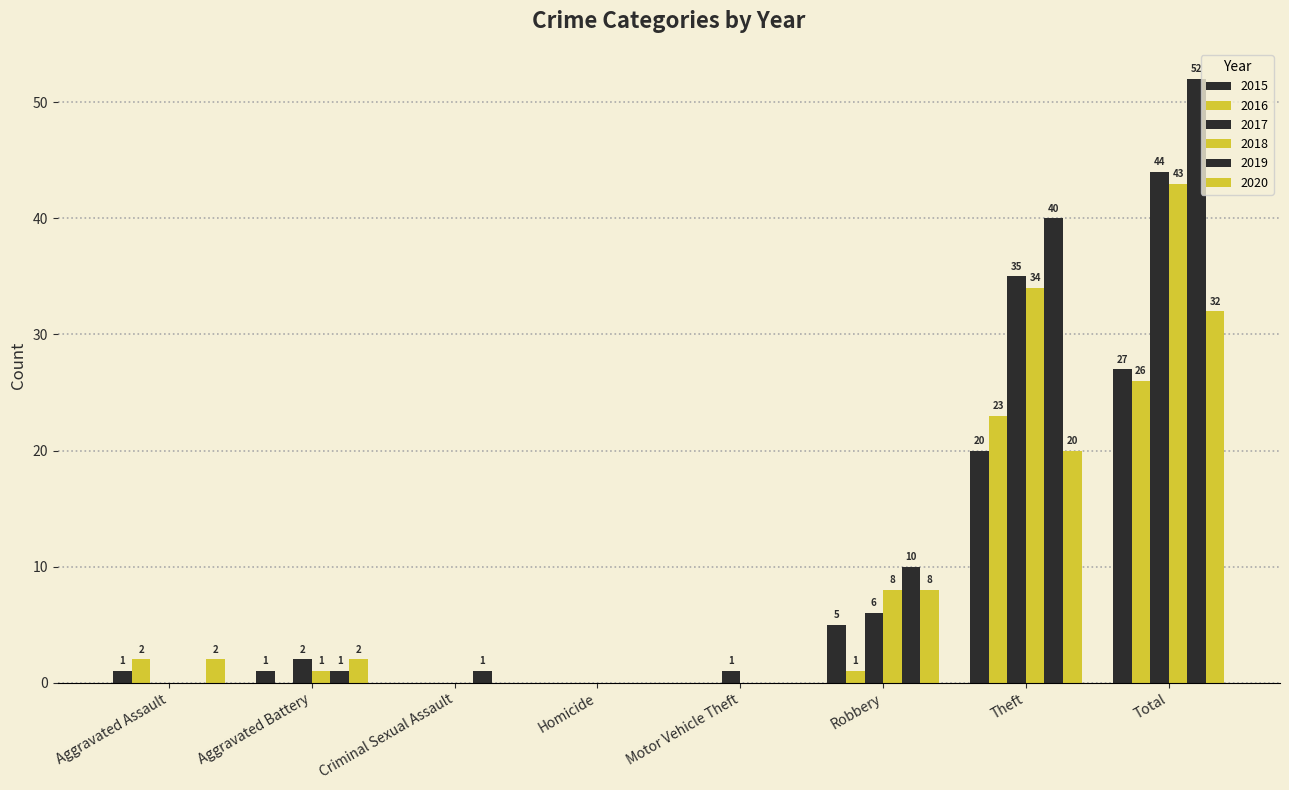

Are the bars grouped side by side (vs. stacked)?

Yes